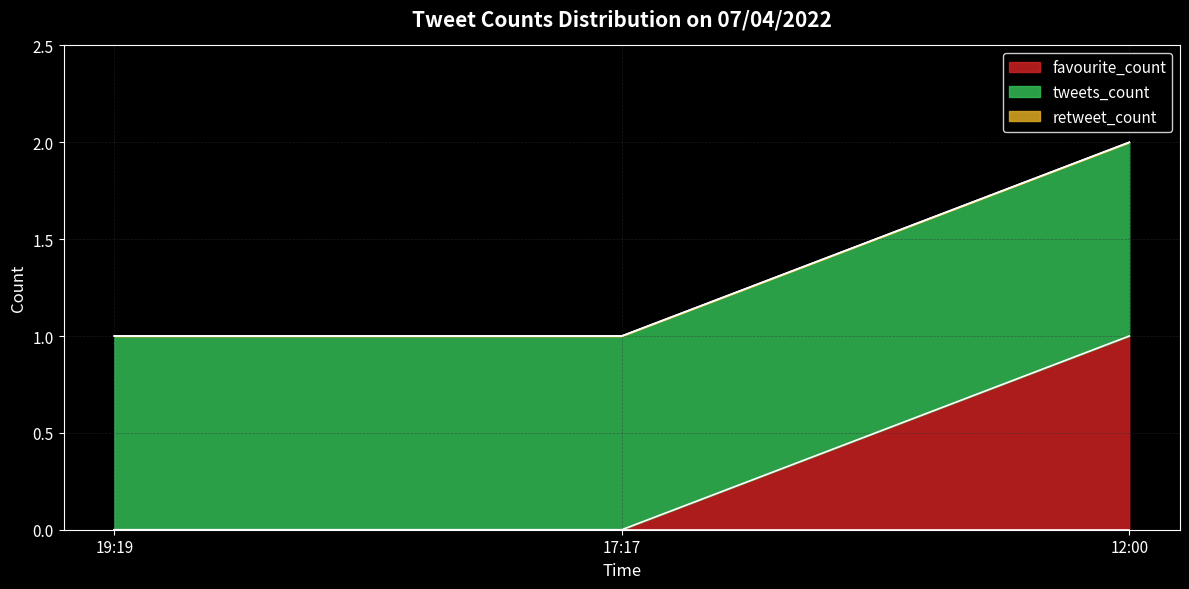

What is the difference between the highest and lowest values at 17:17?

1